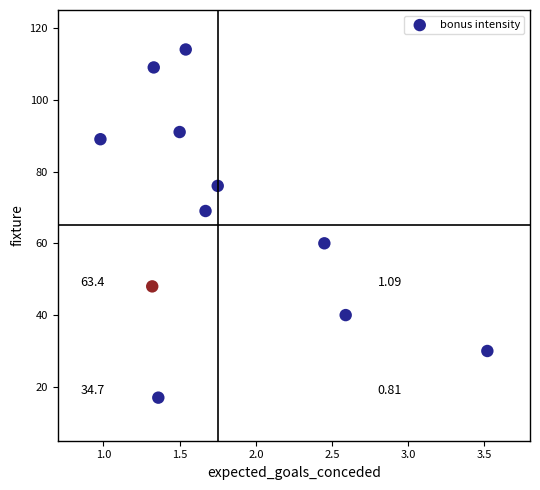

What is the average Y value?

68